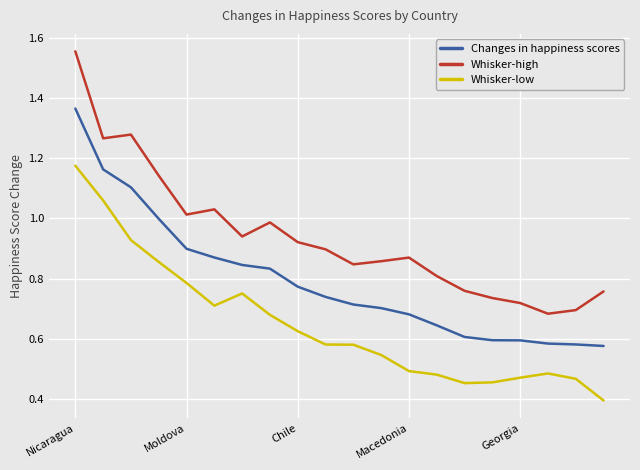

Does the chart display data point markers on the line(s)?

No